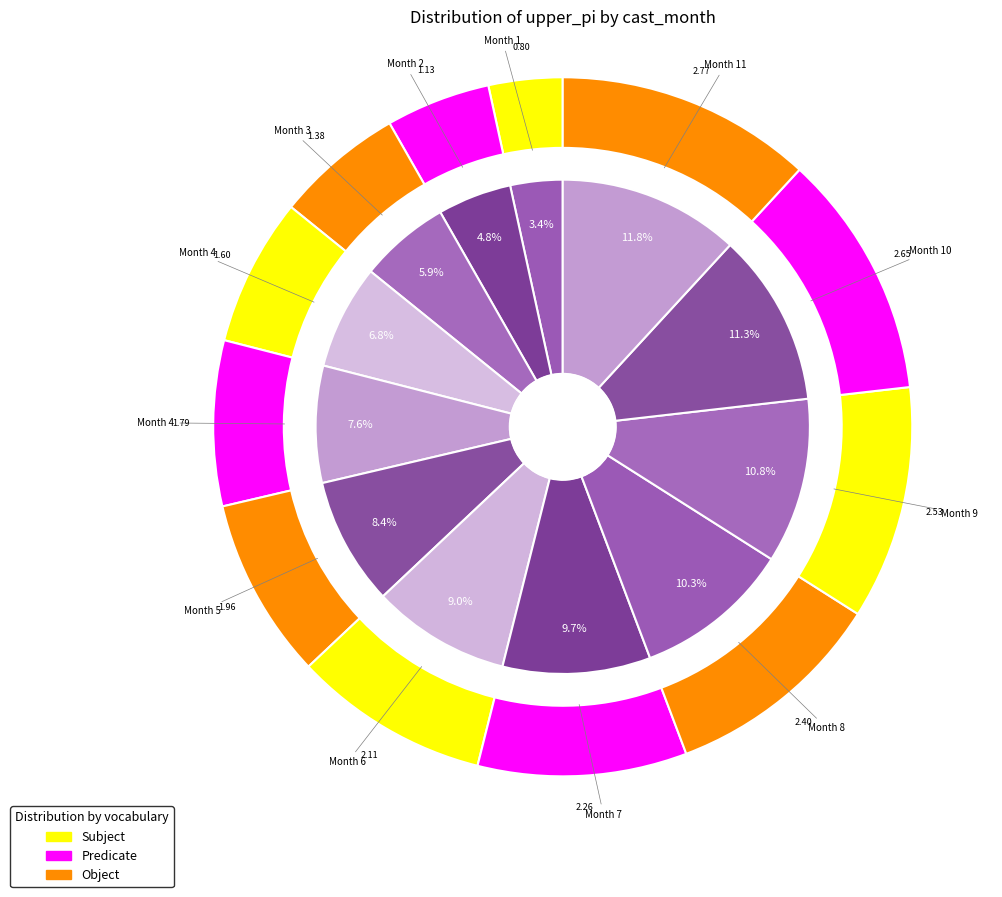

How many segments does this pie chart have?

12